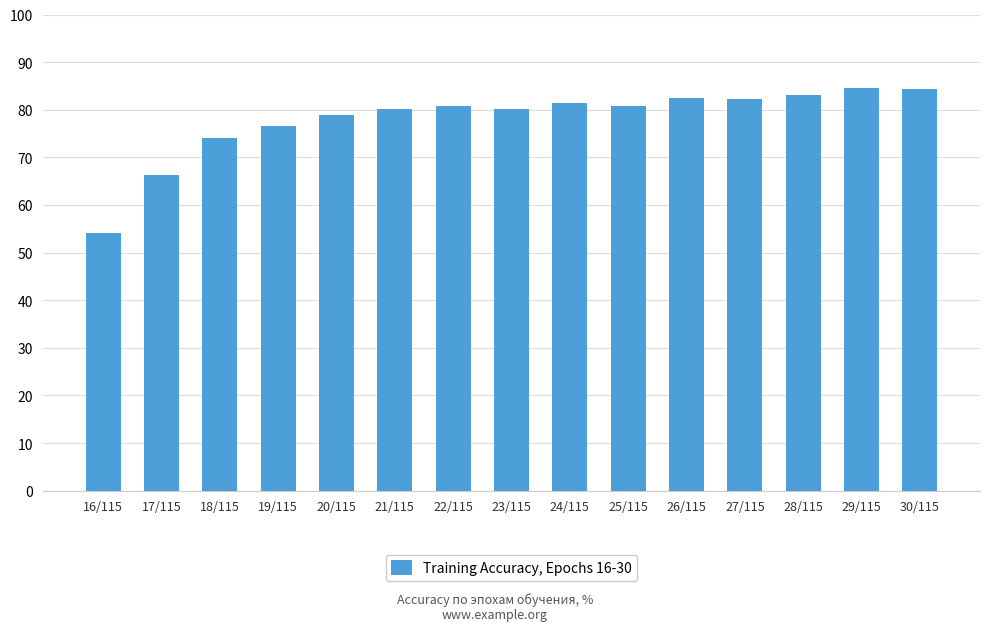

Where is the data nearest to the value 69?

17/115